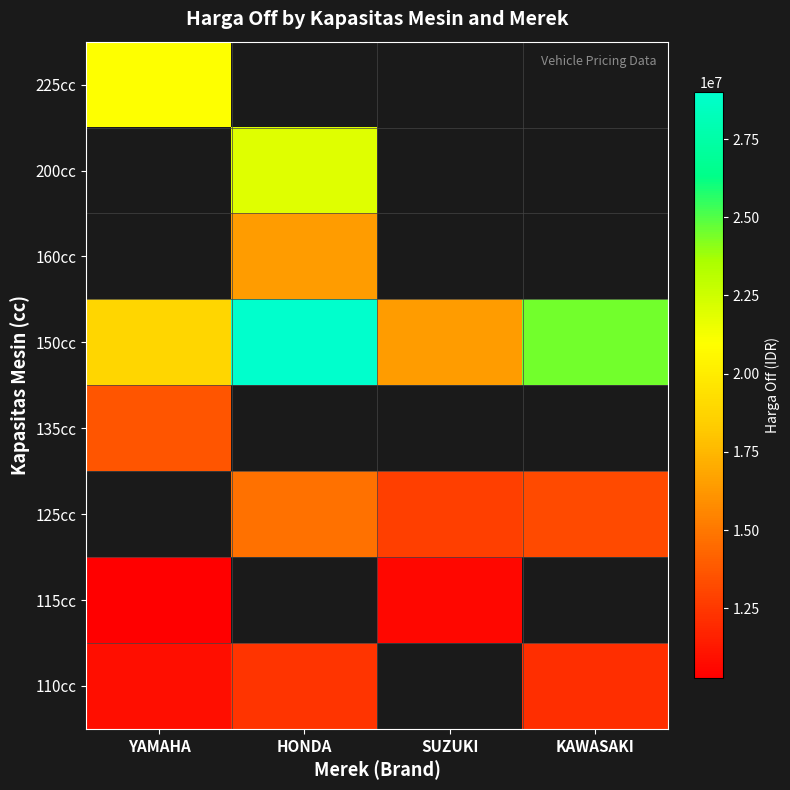

The 125cc series shows 24262469.4 at HONDA. True or false?

False